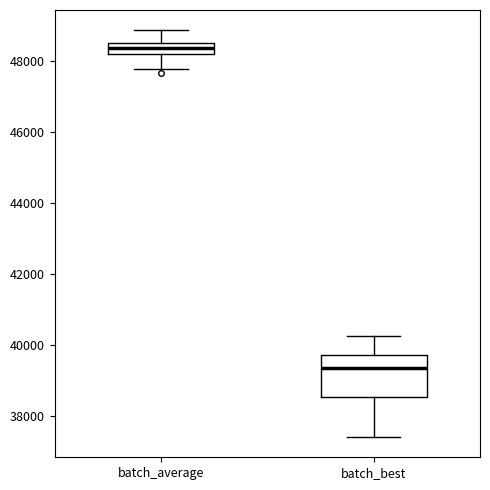

Reading left to right, read every box against the y-axis: the position of its median line, the range the box covers, and the ends of its whiskers. The values are not printed on the chart, so give them approximately, as read against the axis.

batch_average: median 48400, box 48200 to 48600, whiskers 47800 to 48800
batch_best: median 39400, box 38600 to 39800, whiskers 37400 to 40200